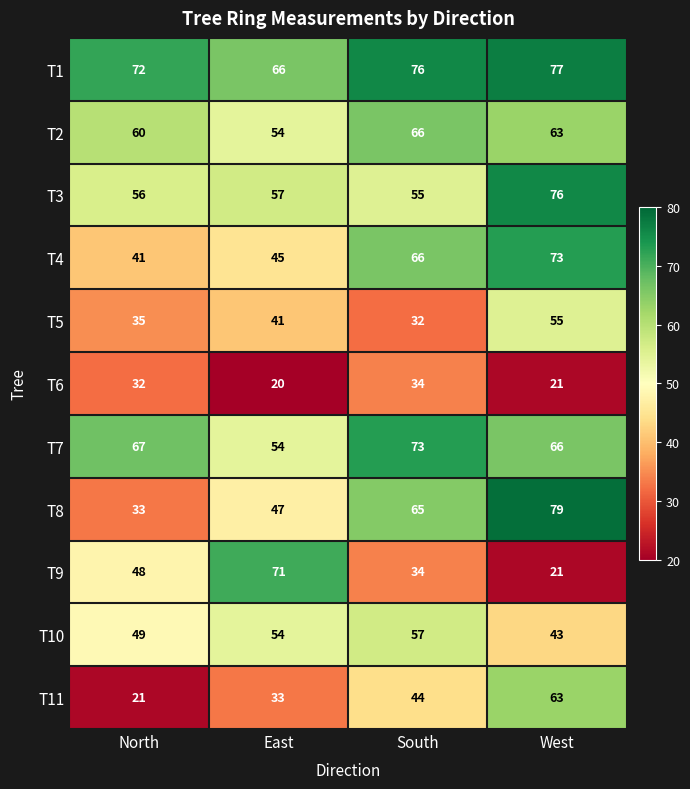

List the labels in order of T9 value, smallest first.

West, South, North, East